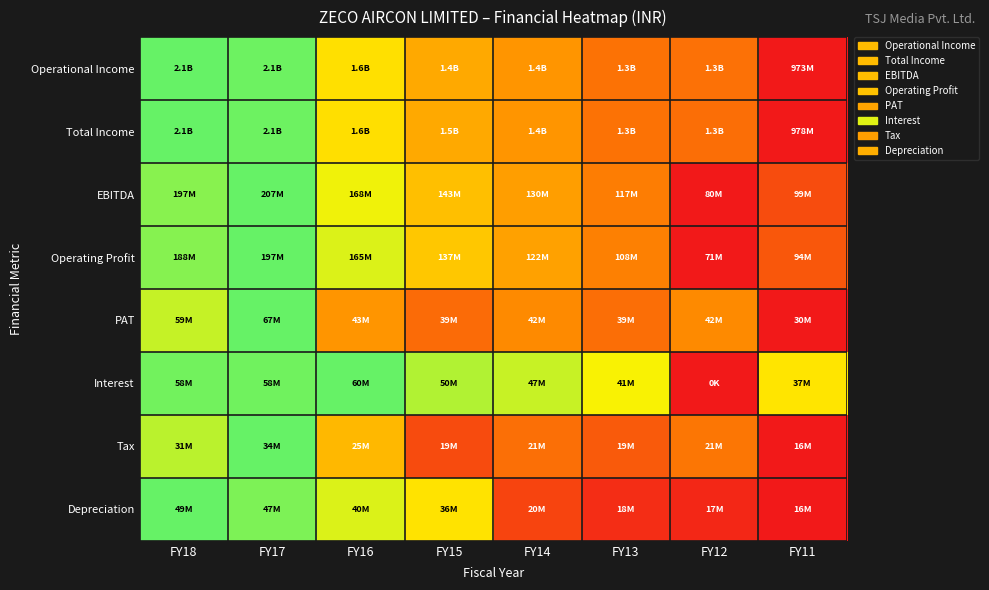

Which series has the largest range (max minus min)?

Operational Income